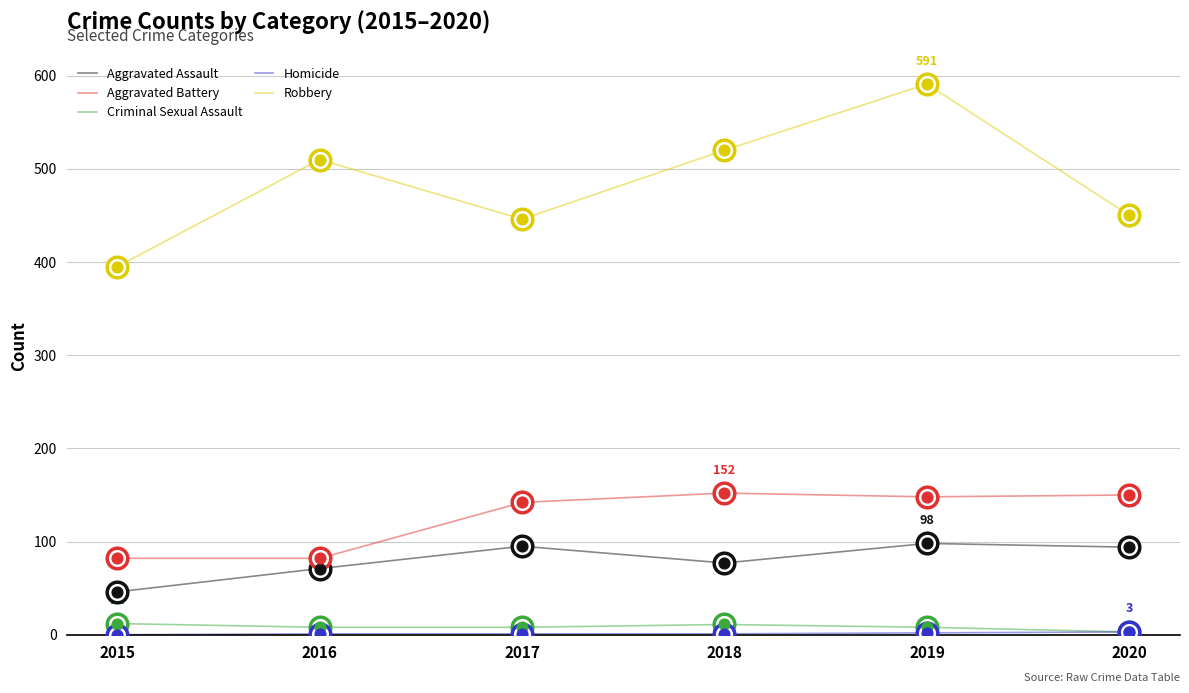

At which category is the sum across all series the highest?

2019